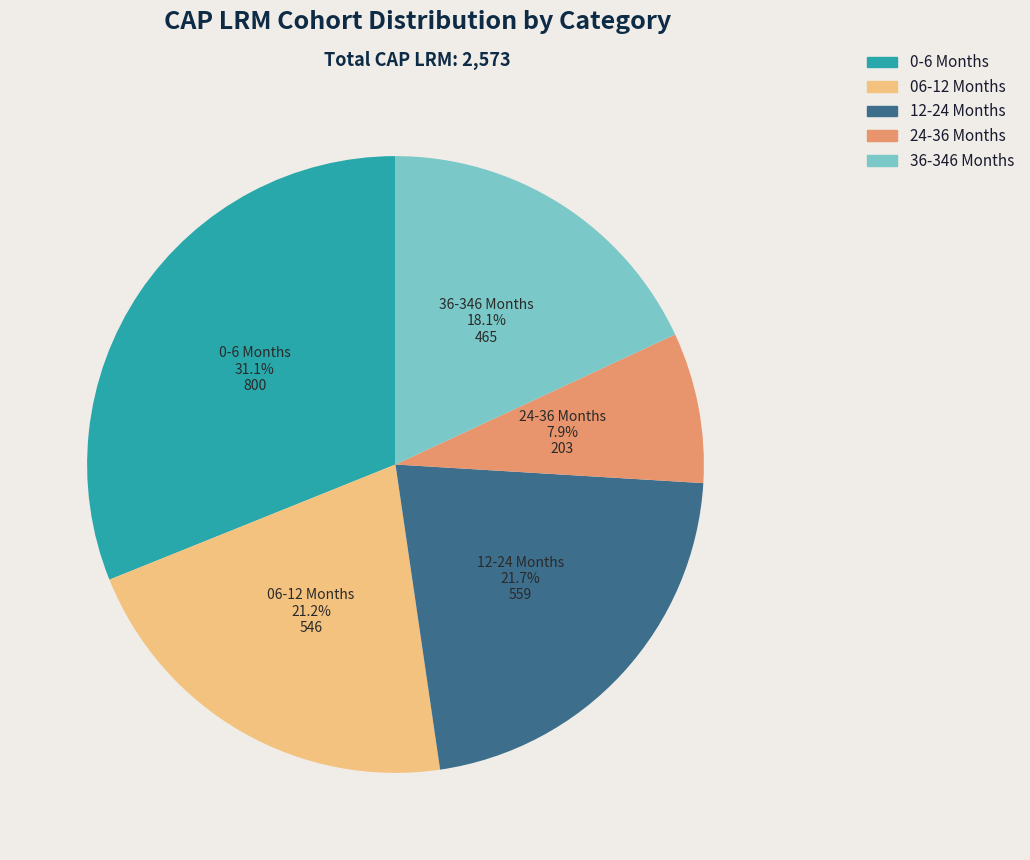

Rank the categories by value from lowest to highest.

24-36 Months, 36-346 Months, 06-12 Months, 12-24 Months, 0-6 Months